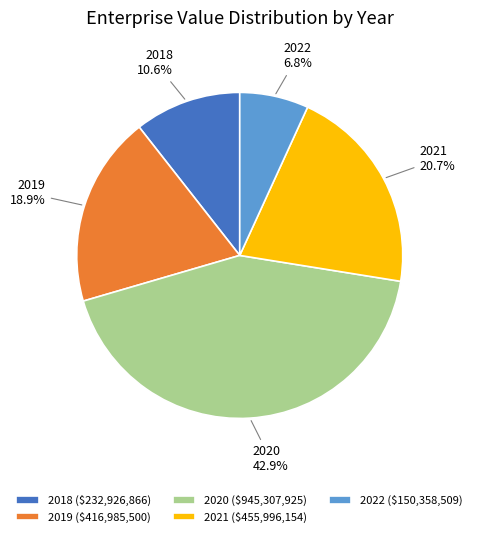

To the nearest percent, what is the difference between the 2021 and 2020 slice percentages?

22%